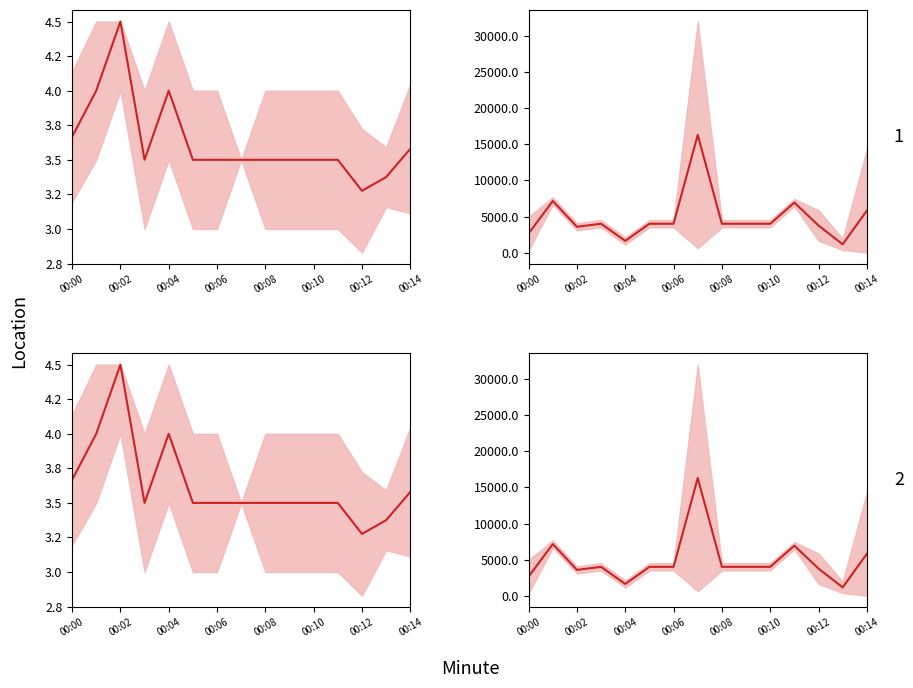

How many data points in usuario (panel 2) mean are above 4000?

4